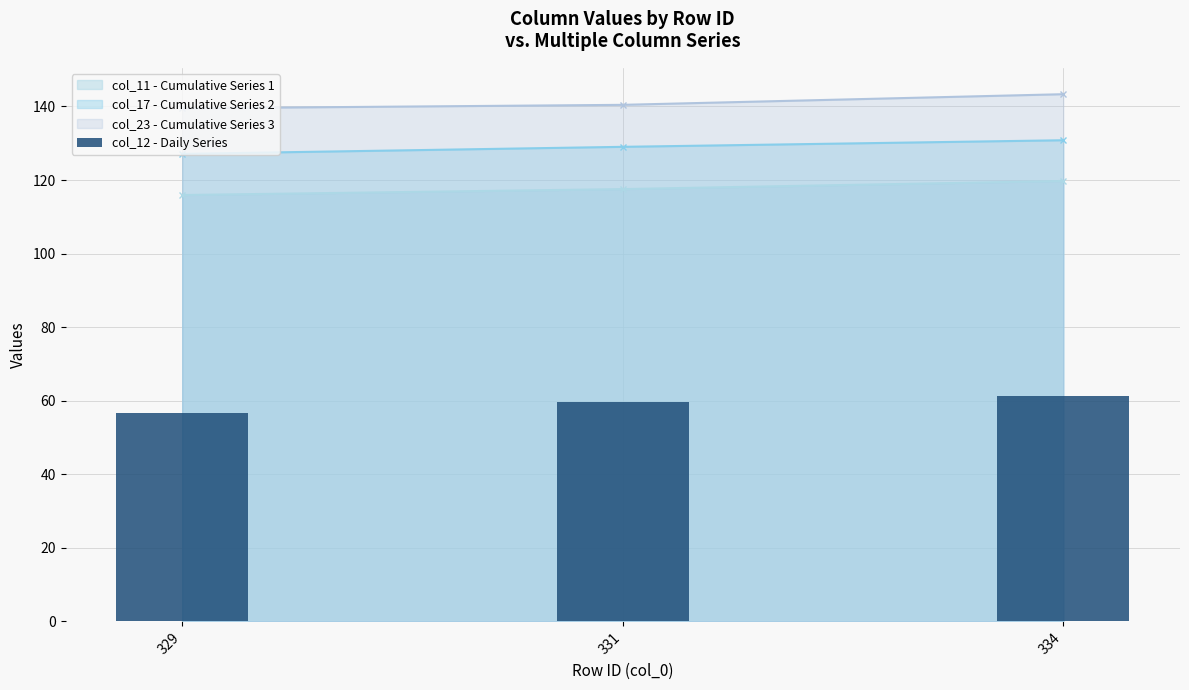

Is it true that the value at 334 is 33.9?

False